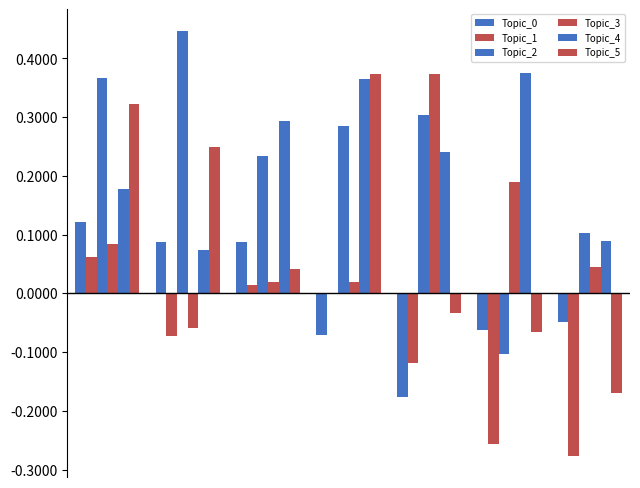

Are the bars grouped side by side (vs. stacked)?

Yes